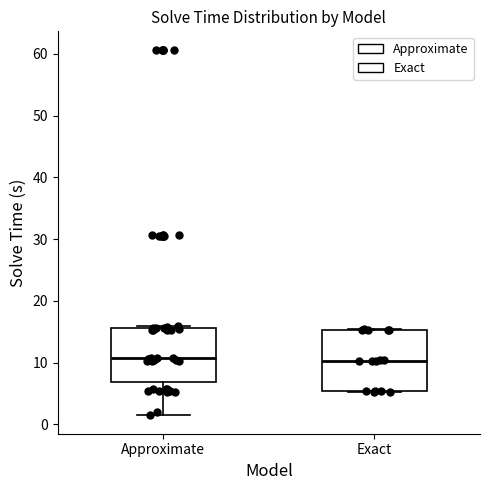

Which box is the tallest, from its lower edge to its upper edge?

Exact